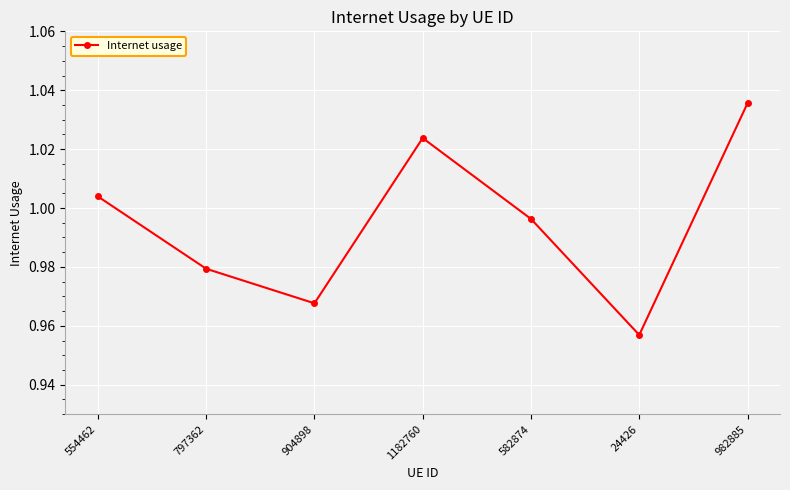

Is it true that the value at 554462 is 1.3?

False